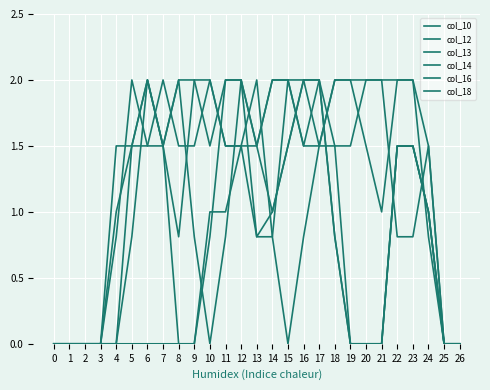

Which series changed the most between 10 and 24?

col_18